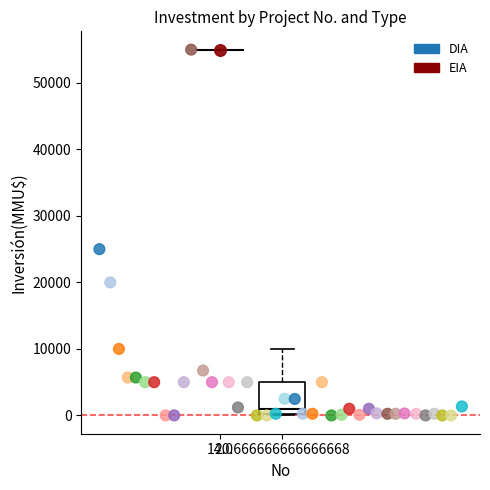

What are all the series names shown in the legend?

DIA, EIA